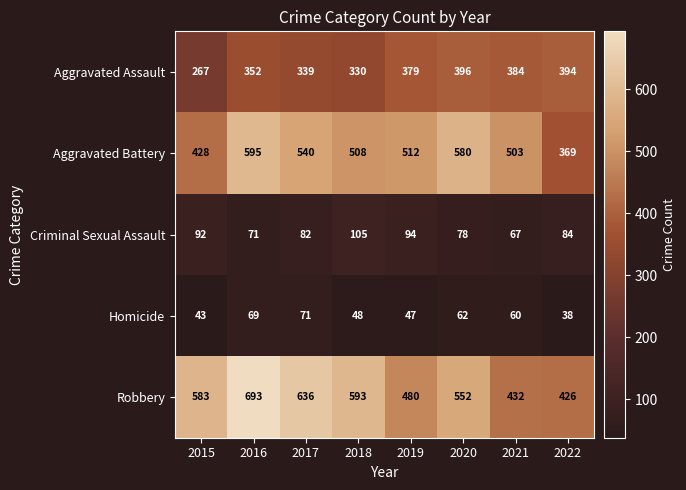

What is the total value across all series at 2019?

1512